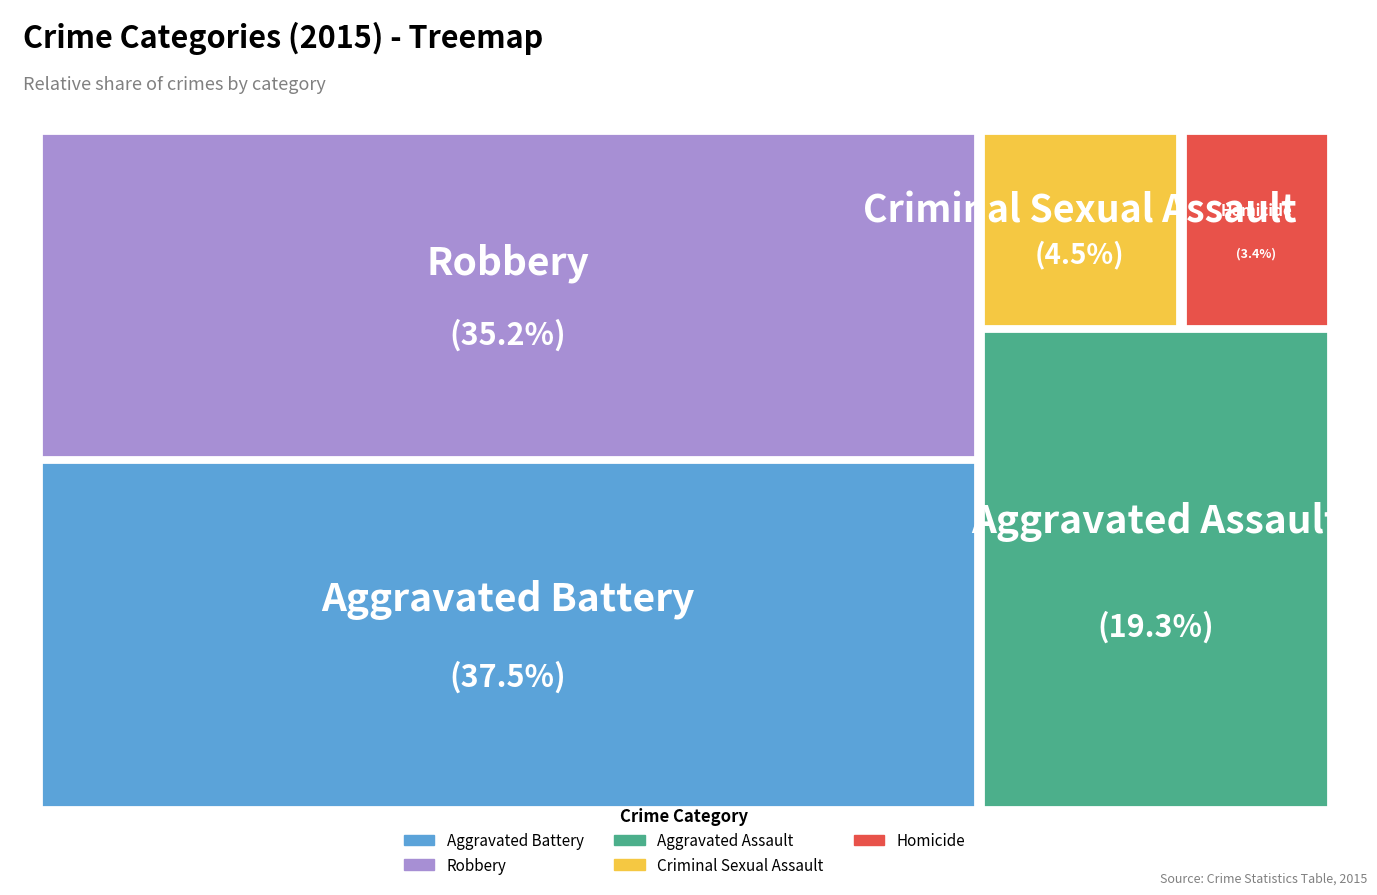

Approximately how many times larger is the value at Aggravated Assault compared to Aggravated Battery?

0.5